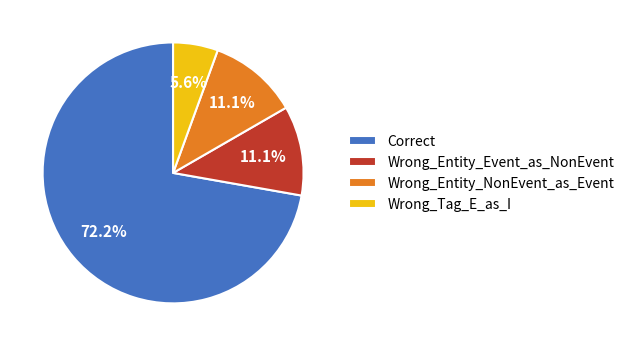

How many segments does this pie chart have?

4